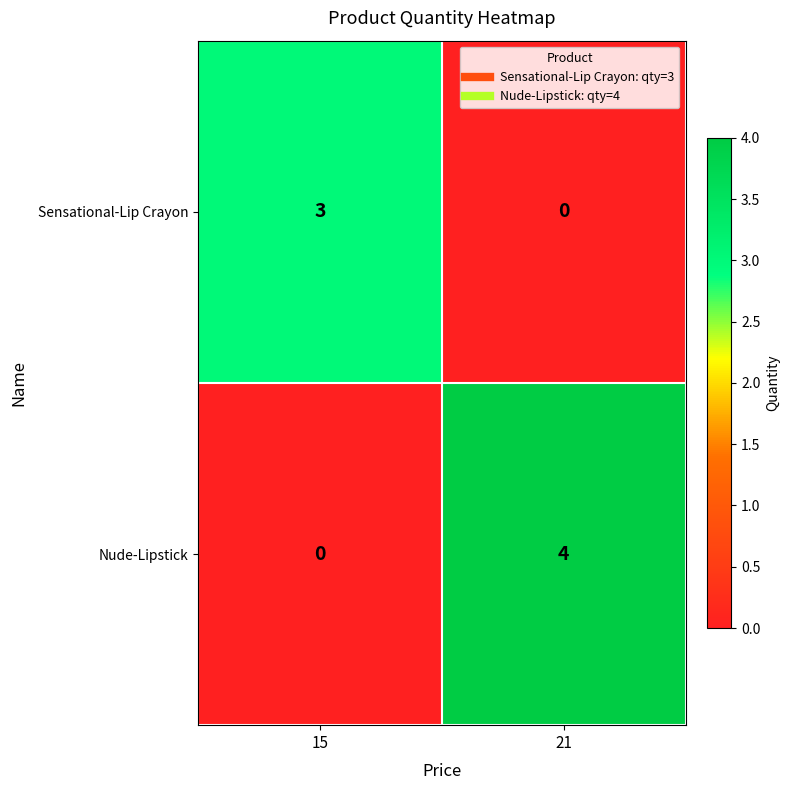

List the series in order of their overall mean, highest first.

Nude-Lipstick, Sensational-Lip Crayon